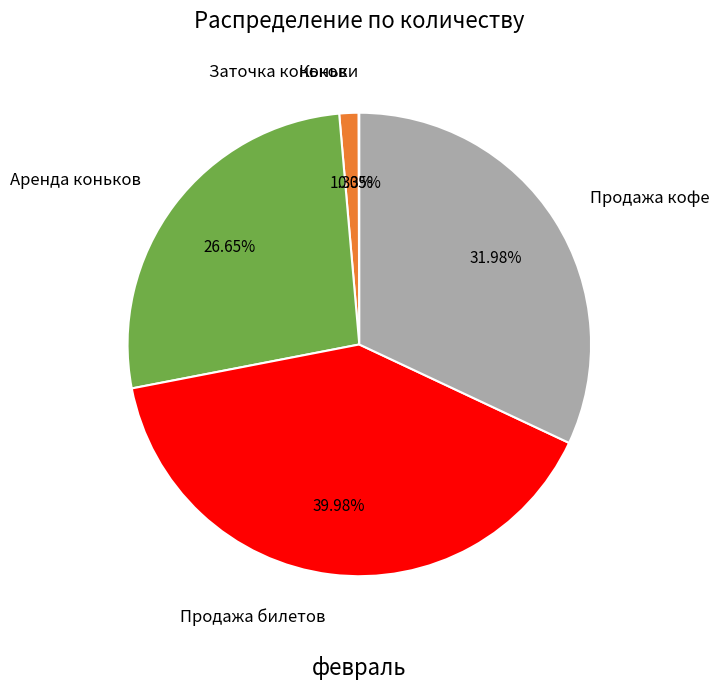

What percentage is the Продажа билетов slice, to the nearest percent?

40%